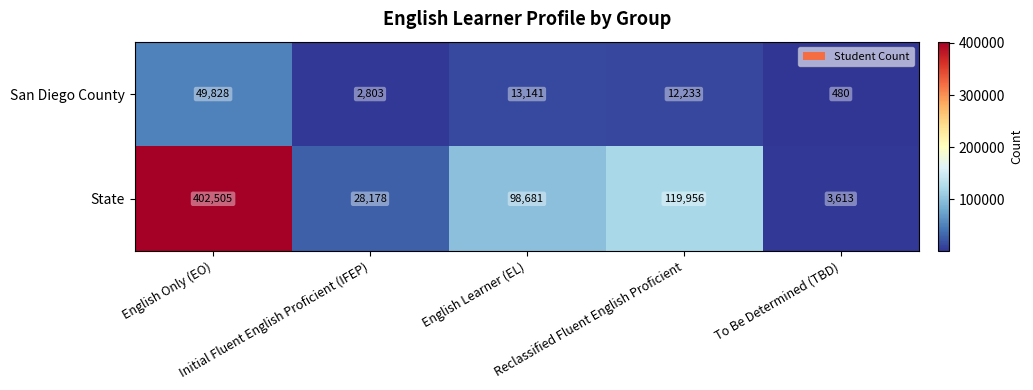

What is the smallest value displayed?

480